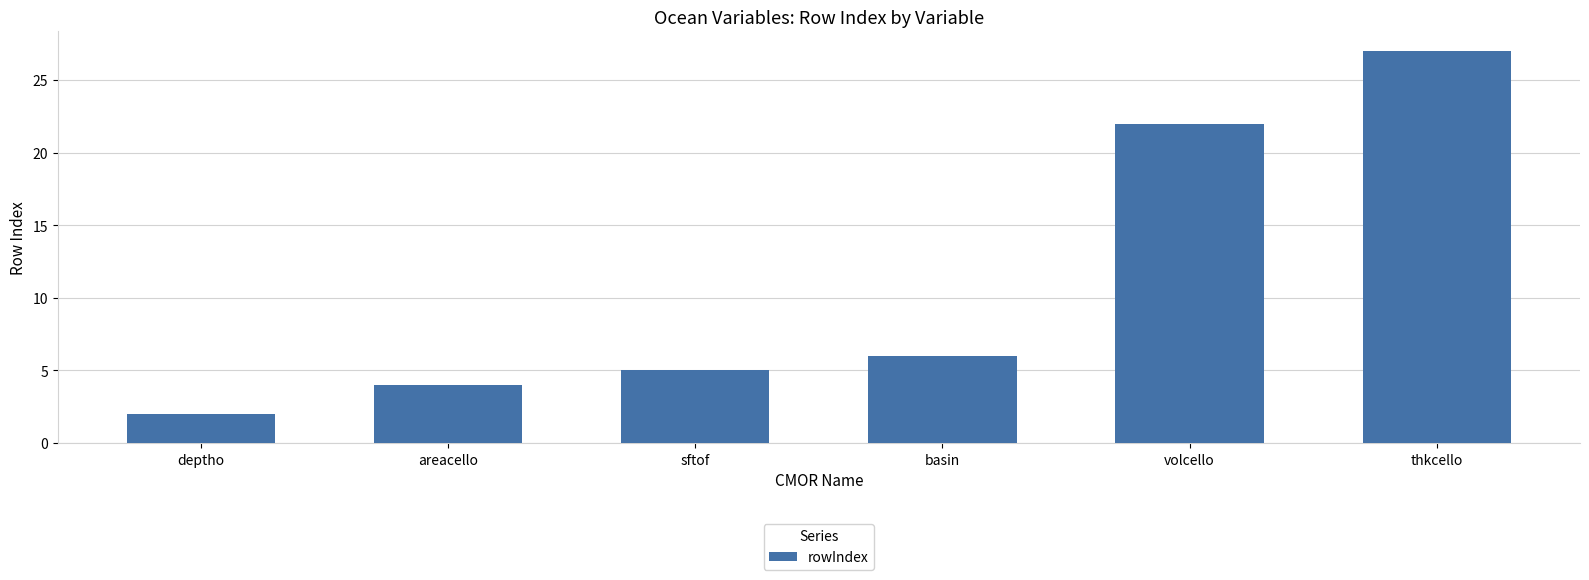

How many categories are shown in the chart?

6